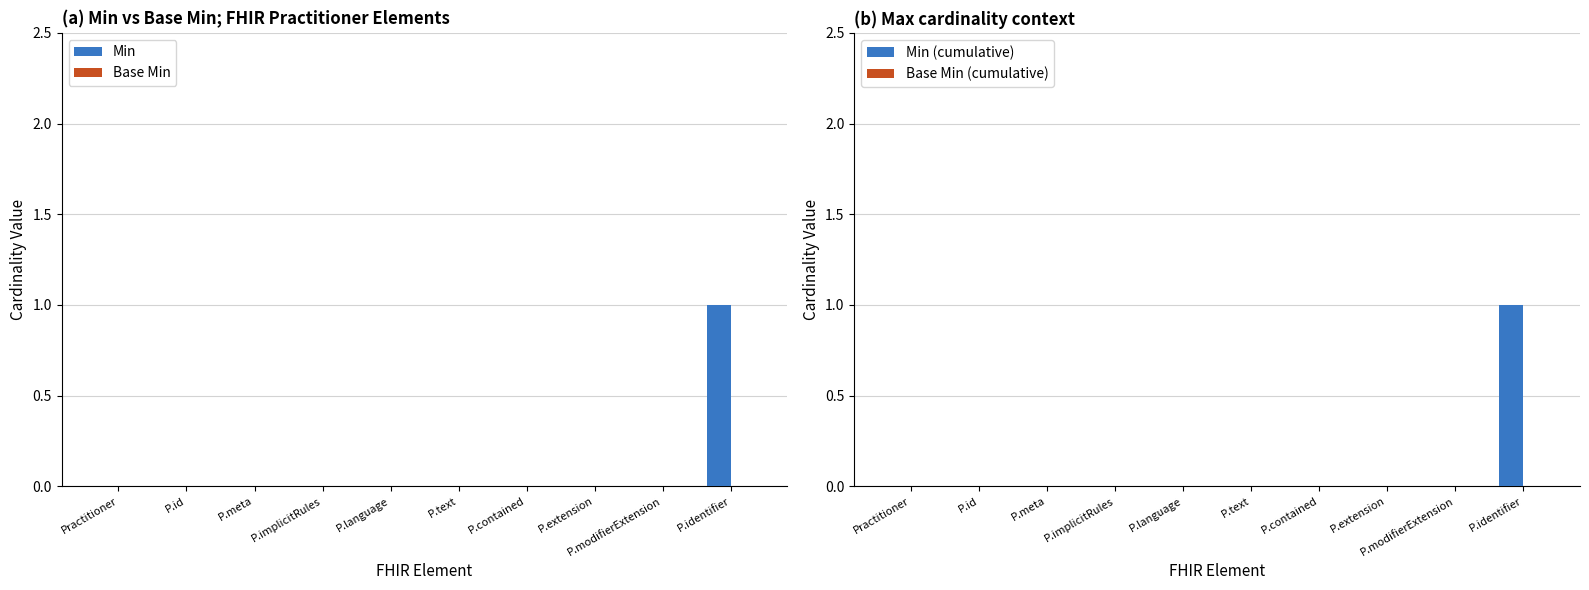

What position from the right is P.contained?

4